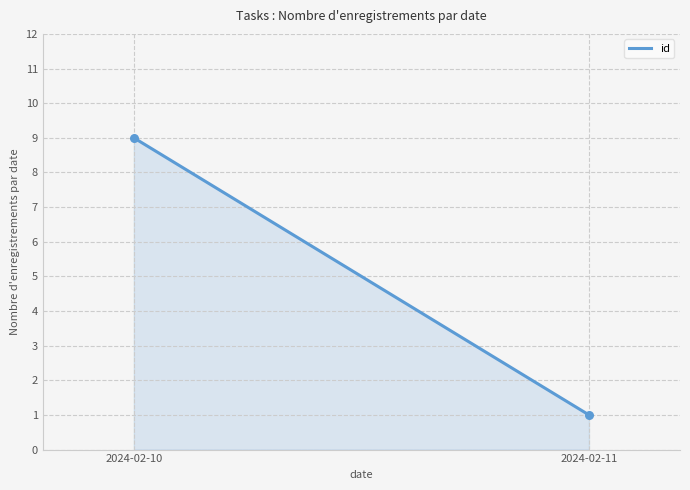

What is the minimum value shown in the chart?

1.0